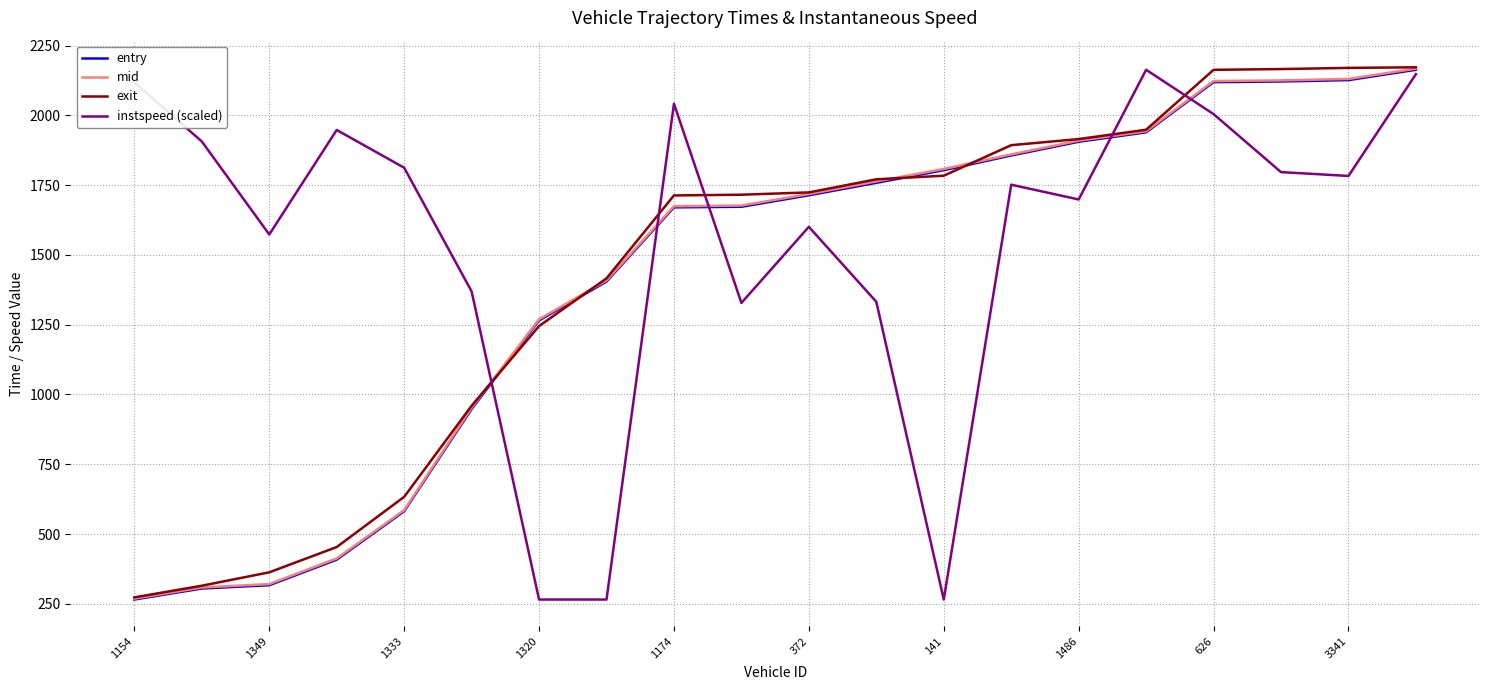

Which series has the largest total across all categories?

instspeed (scaled)